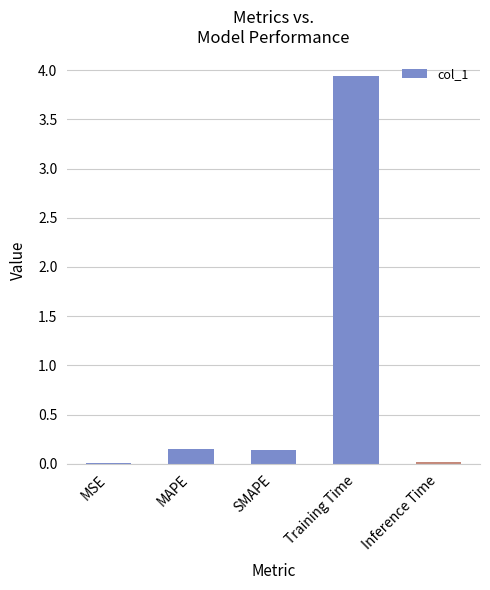

Between Training Time and MAPE, which is larger?

Training Time